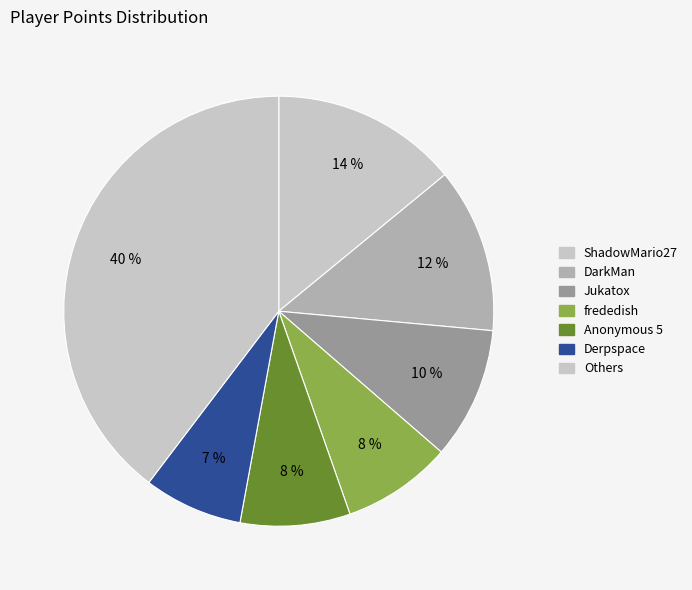

Count the number of slices in the pie.

7